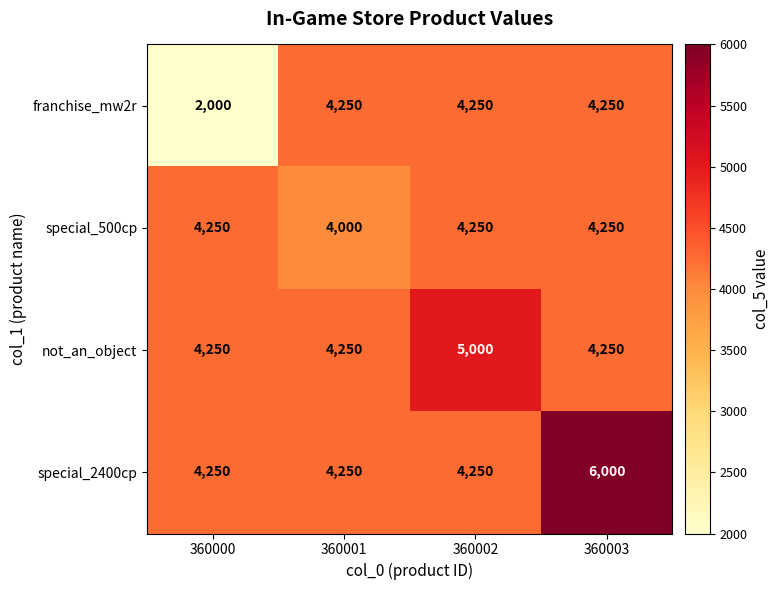

Rank the series by their average value, from lowest to highest.

franchise_mw2r, special_500cp, not_an_object, special_2400cp